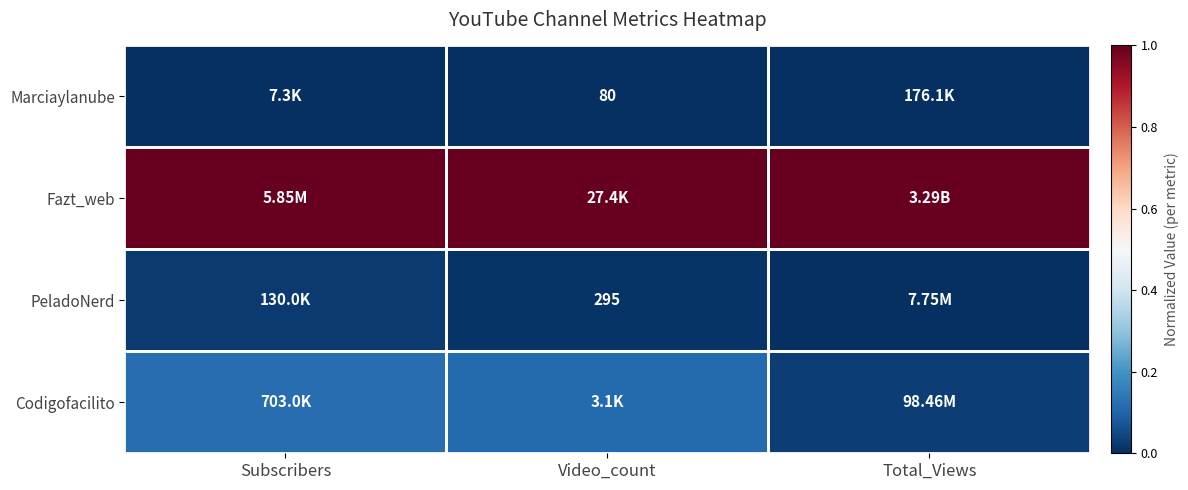

Is the value of Fazt_web at Subscribers greater than the value of Codigofacilito at Video_count?

Yes